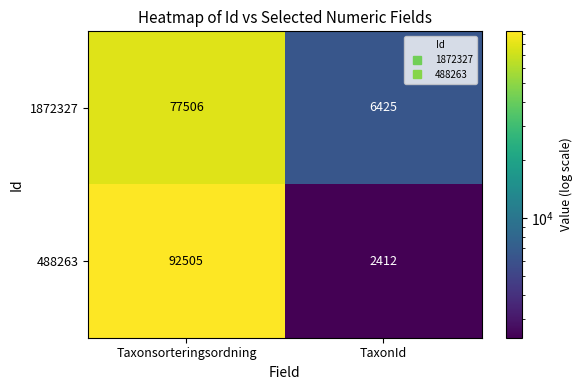

At how many categories does at least one series exceed 51579?

1